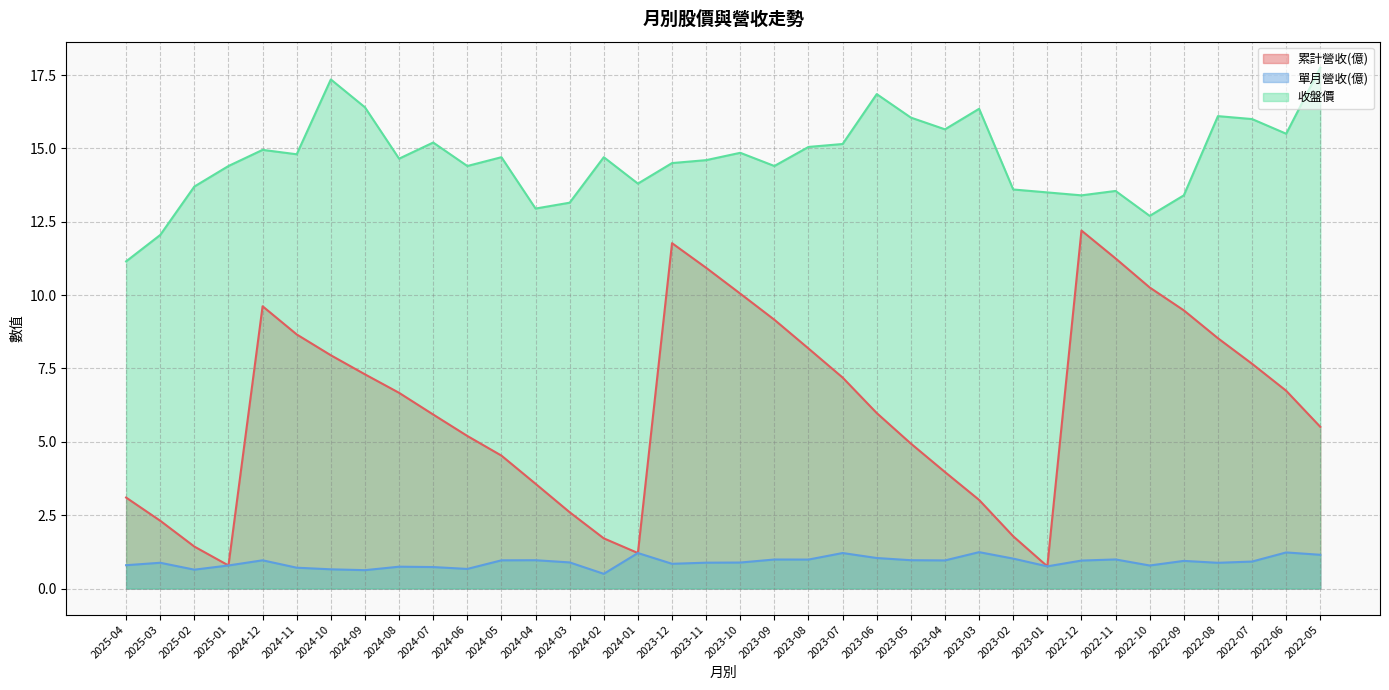

What is the average value of the 單月營收(億) series?

0.9